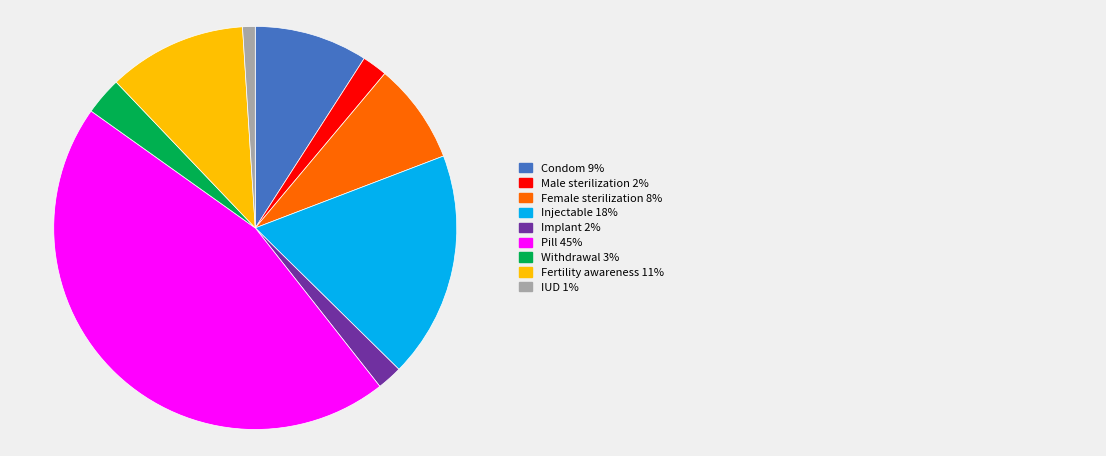

How many slices are in this pie chart?

9